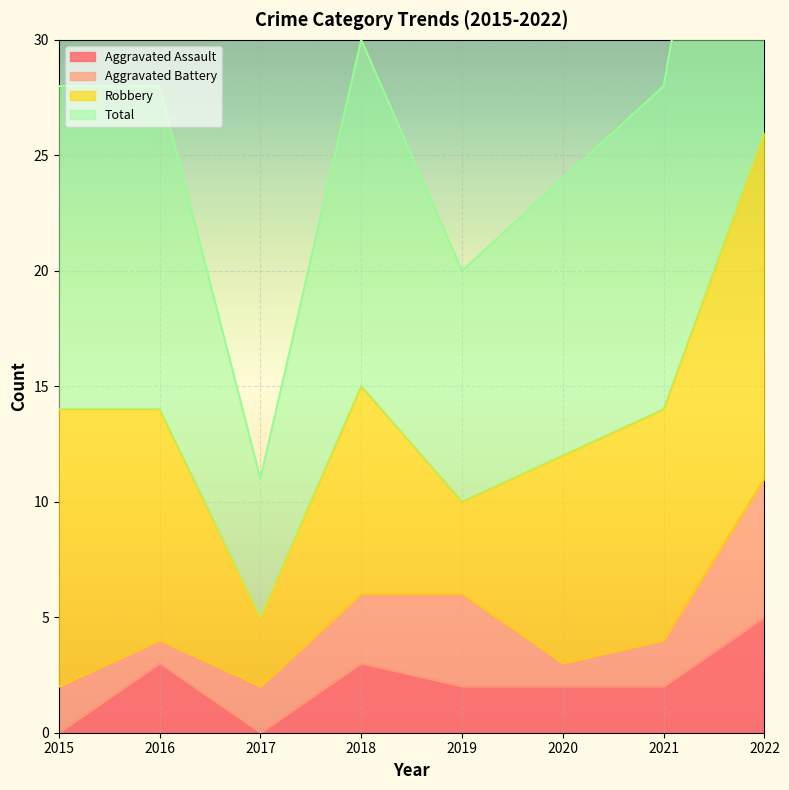

Which series has the largest range (max minus min)?

Total